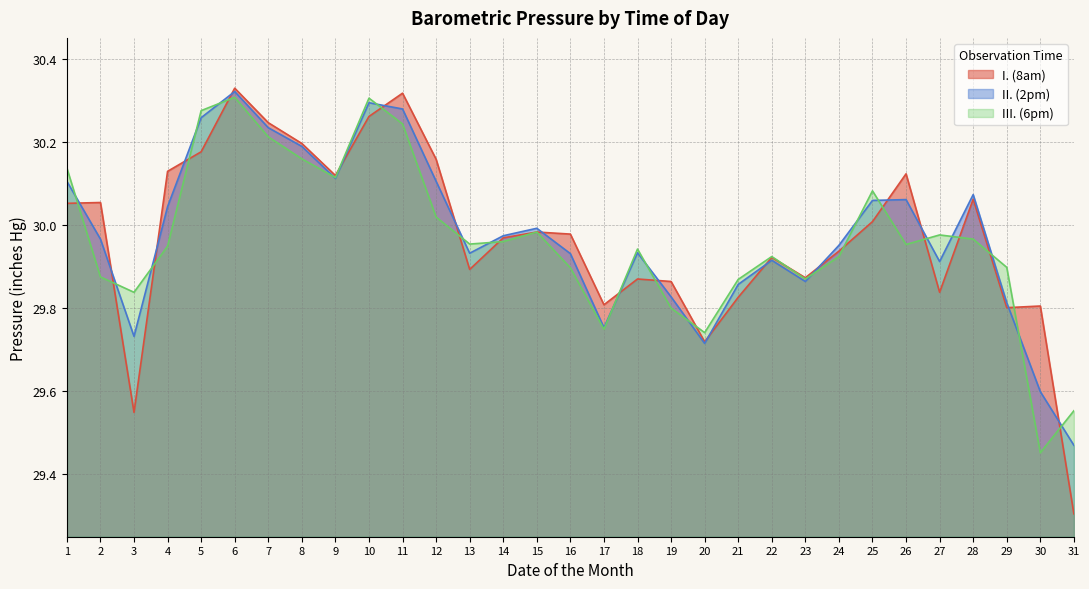

Which label corresponds to the largest value in the chart?

6